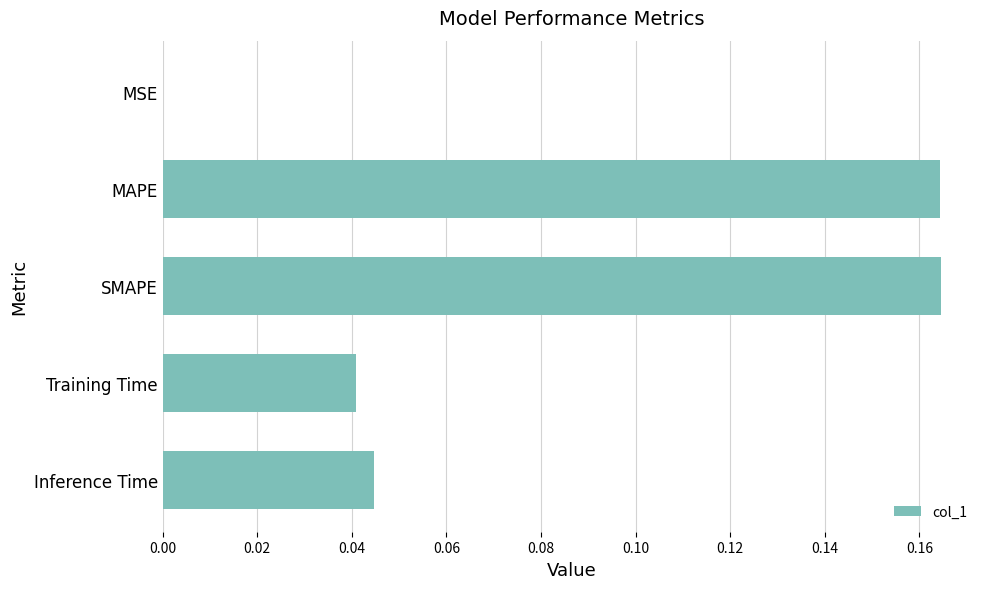

True or false: the data shows 0.0 at SMAPE.

False